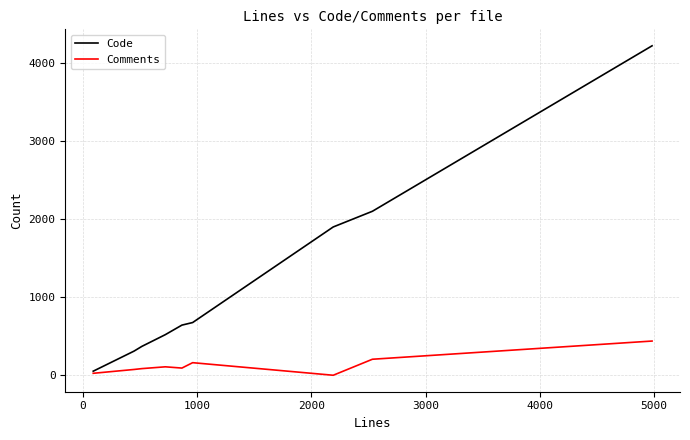

What is the maximum value shown in the chart?

4219